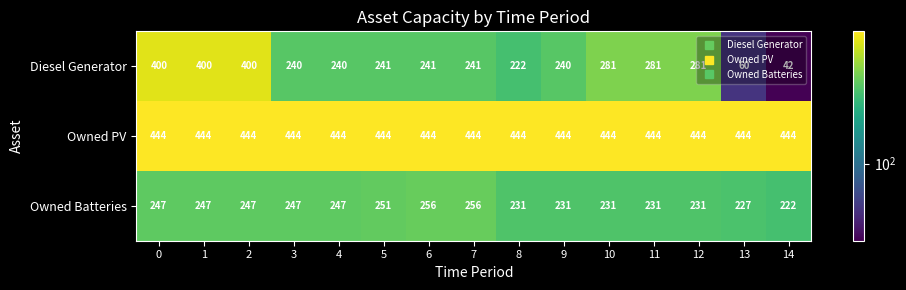

Which series has the largest total across all categories?

Owned PV